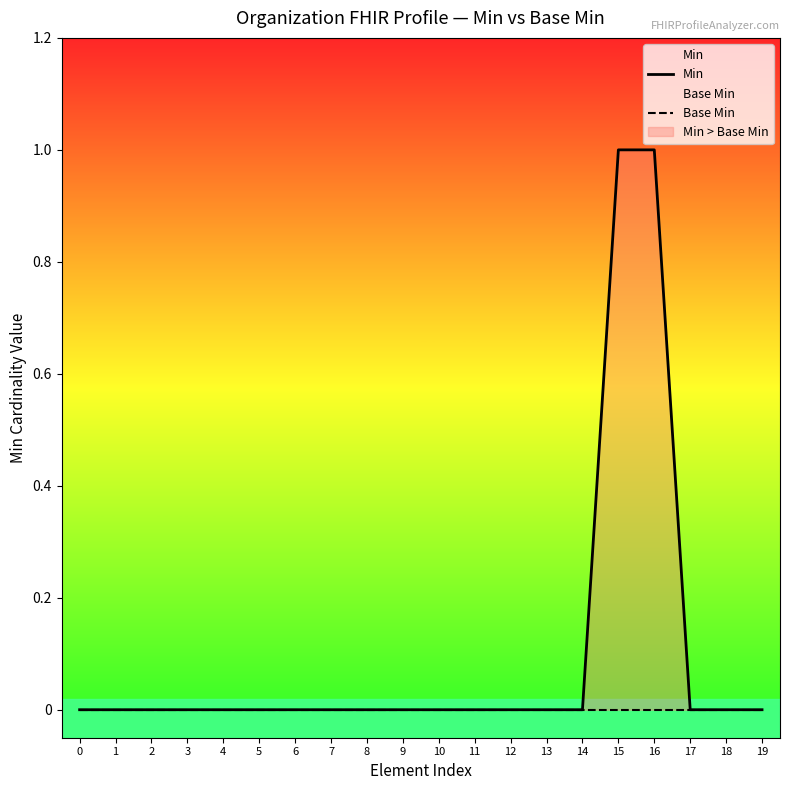

Between 18 and 1, which is larger?

18